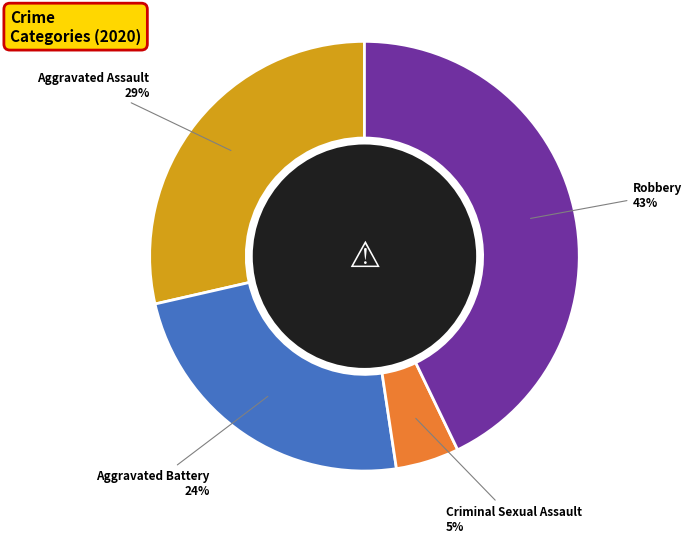

The Criminal Sexual Assault slice represents 16% of the pie. True or false?

False